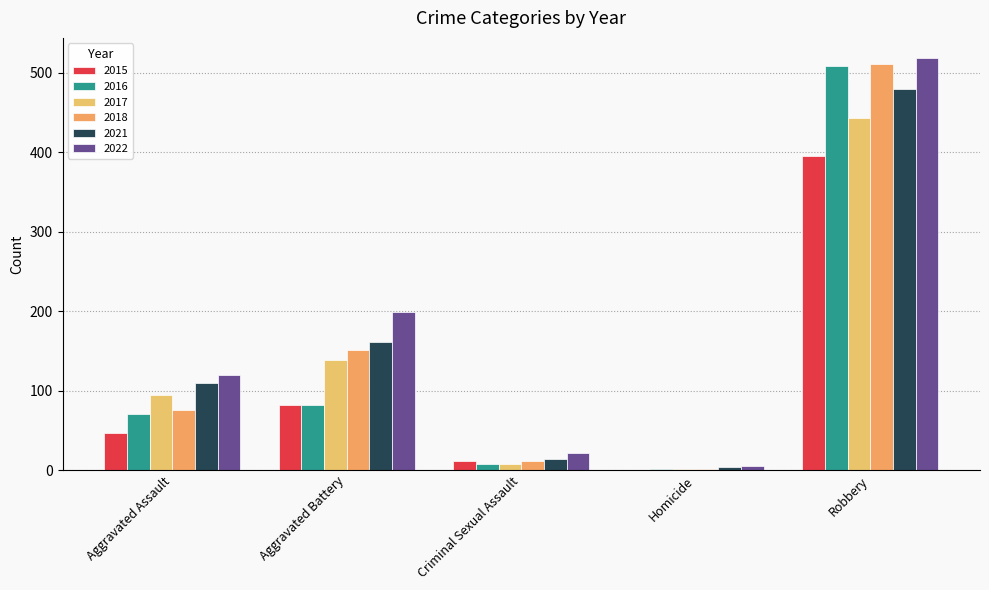

How many categories are shown in the chart?

5